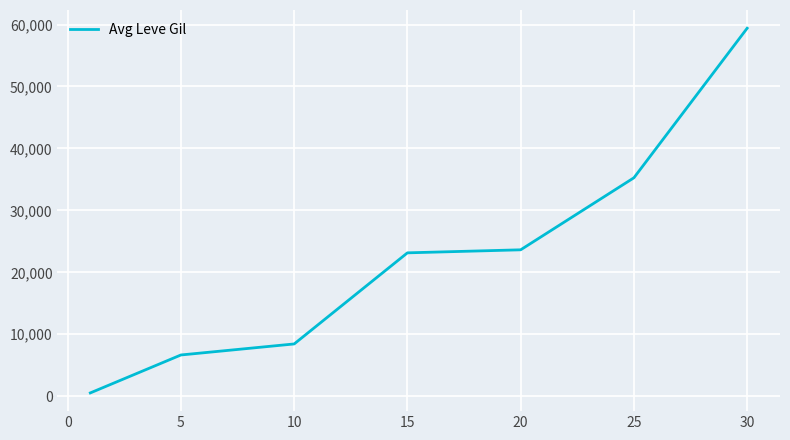

What is the difference between the maximum and minimum values?

58874